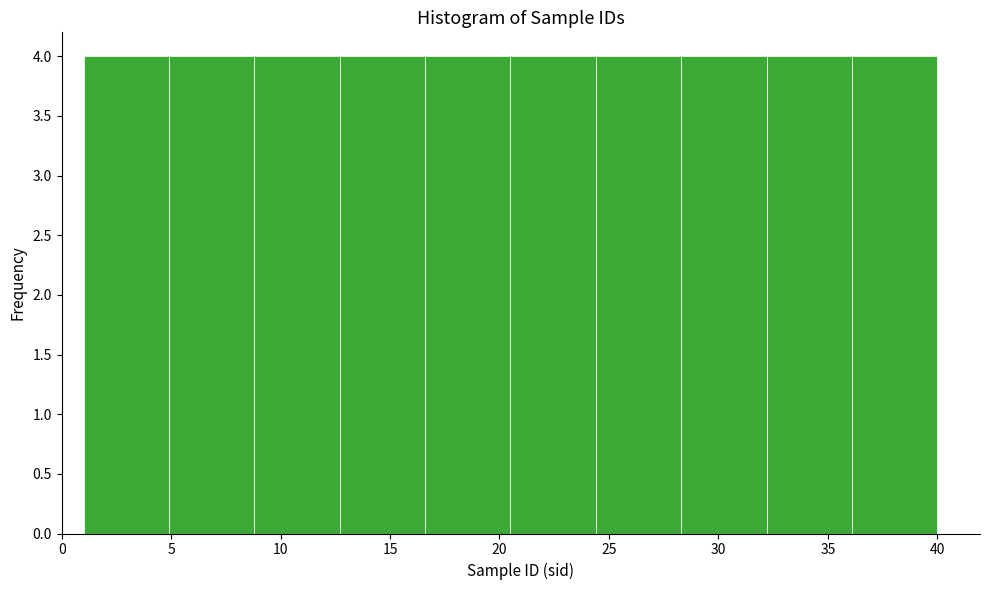

How tall is the bar that spans 36.1 to 40.0 on the x-axis? Neither the bar edges nor the heights are printed on the chart, so give them approximately, as read against the axes.

4